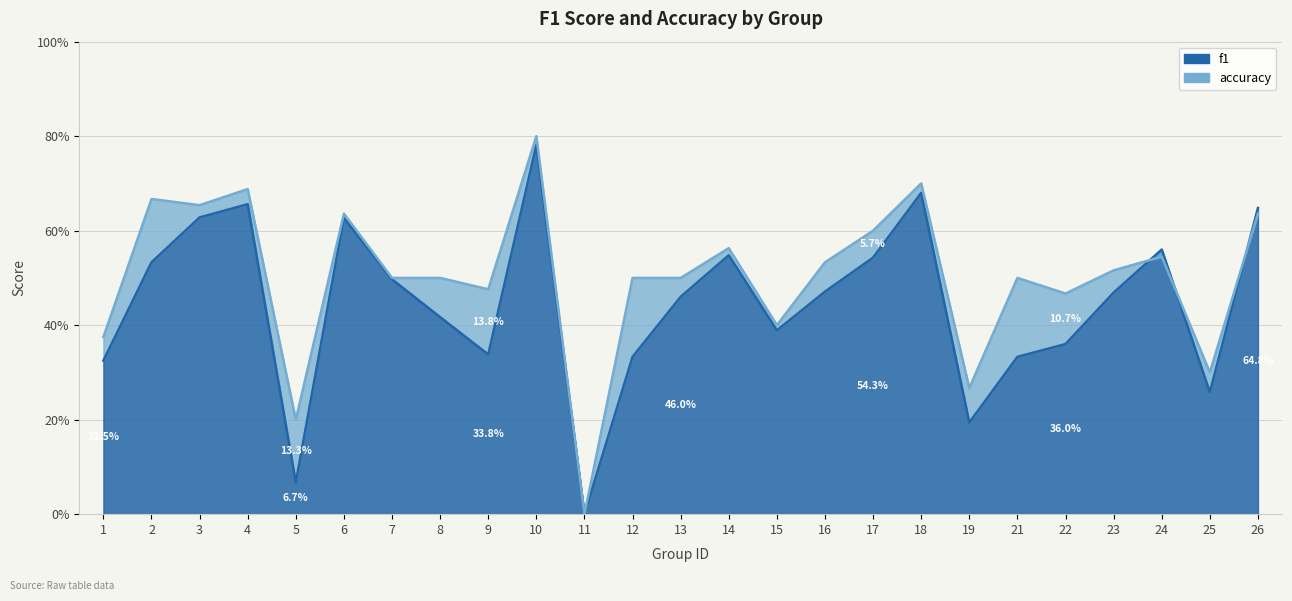

Rank the series at 15 from highest to lowest value.

accuracy, f1